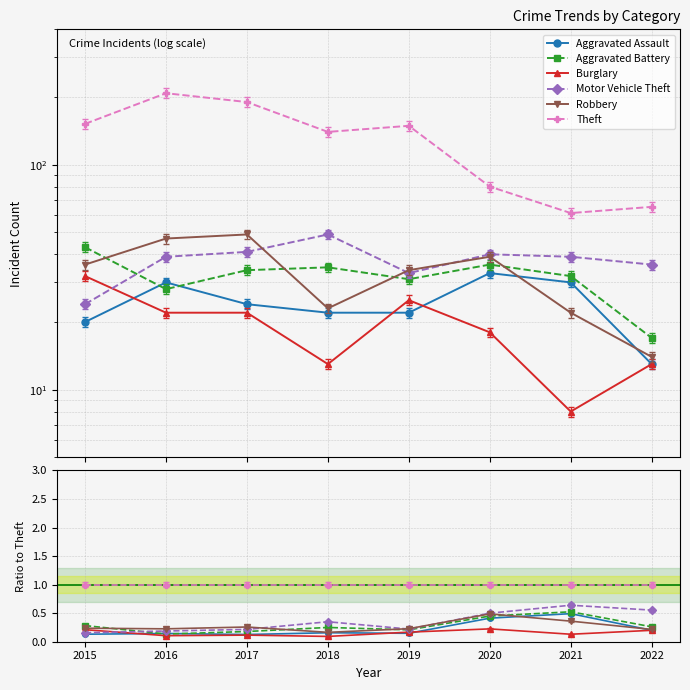

How many interior local peaks does the Motor Vehicle Theft series have?

2